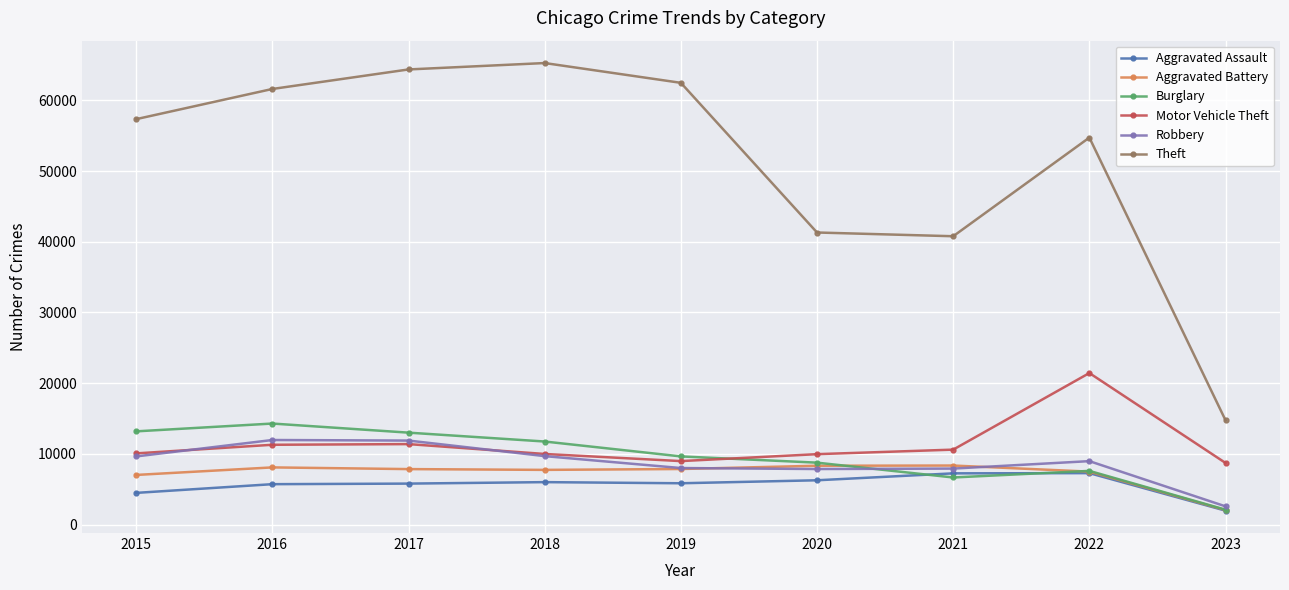

In Aggravated Battery, how many points are lower than both neighbors (excluding endpoints)?

1